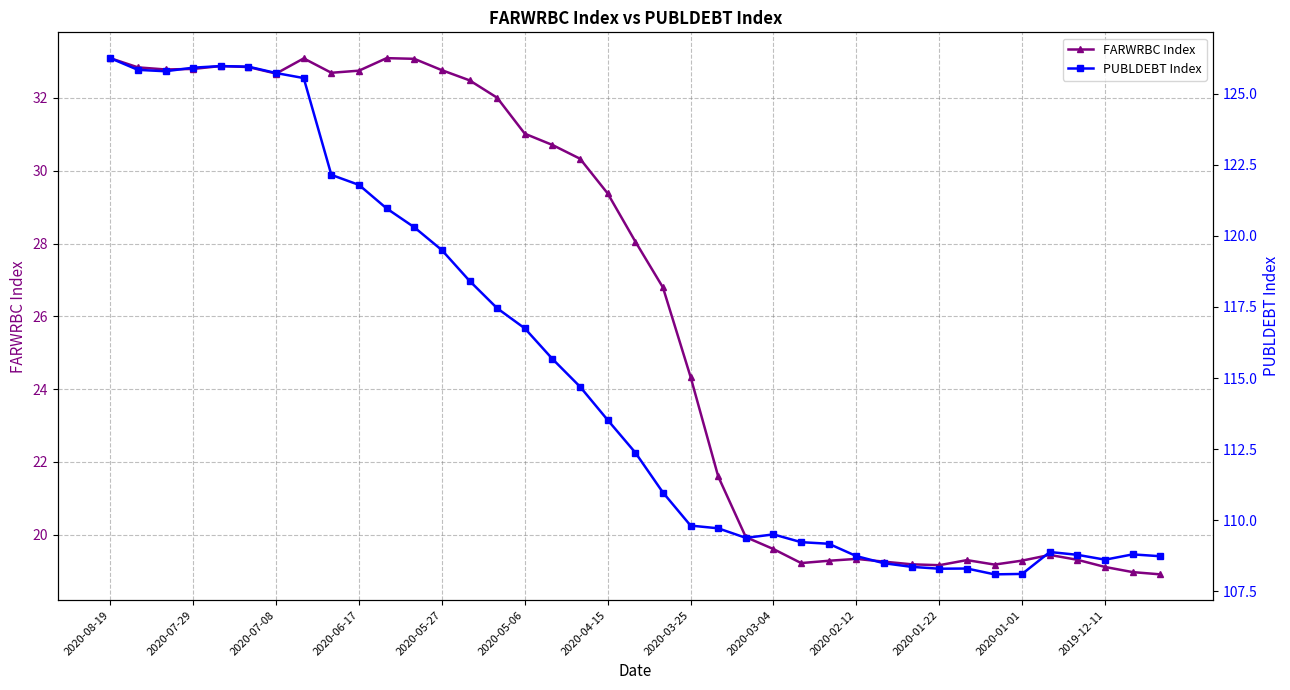

What is the maximum value for FARWRBC Index?

33.1